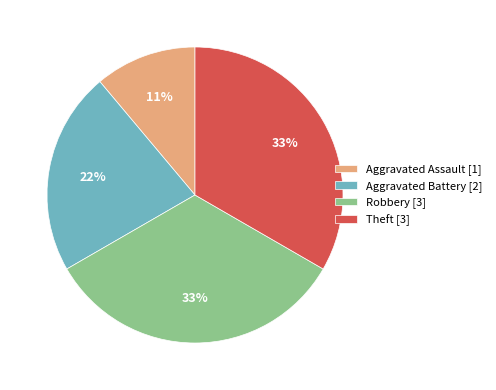

Which category has the smallest portion of the pie?

Aggravated Assault